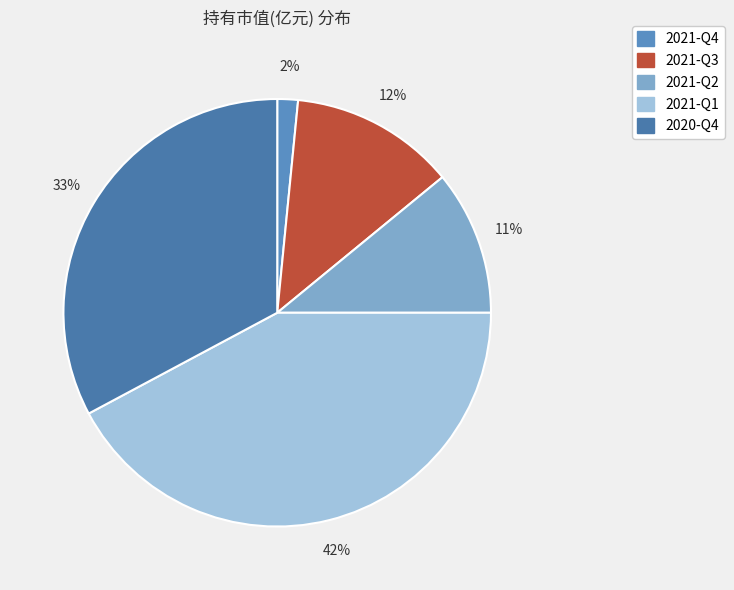

To the nearest percent, what is the difference between the 2021-Q1 and 2021-Q2 slice percentages?

31%